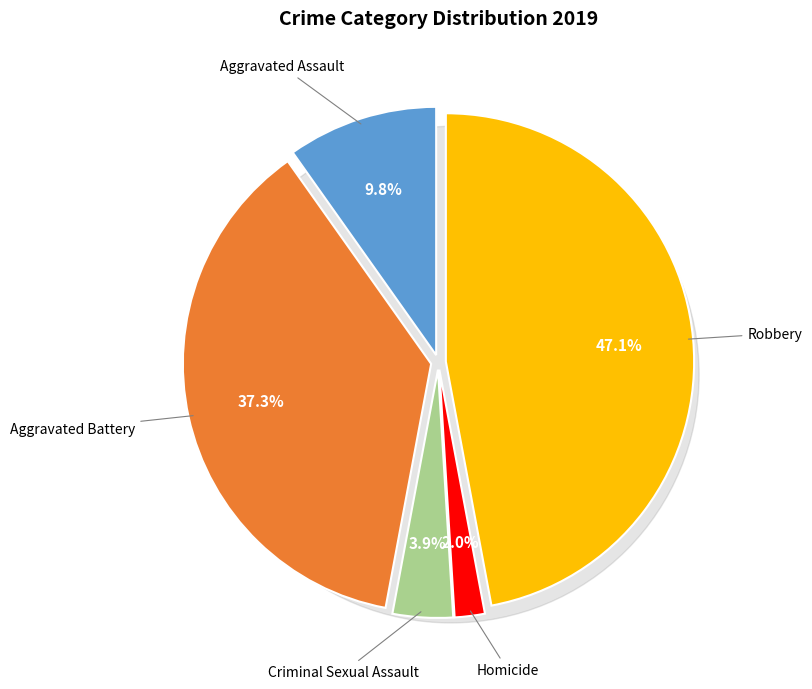

Is there any slice that represents more than half of the pie?

No